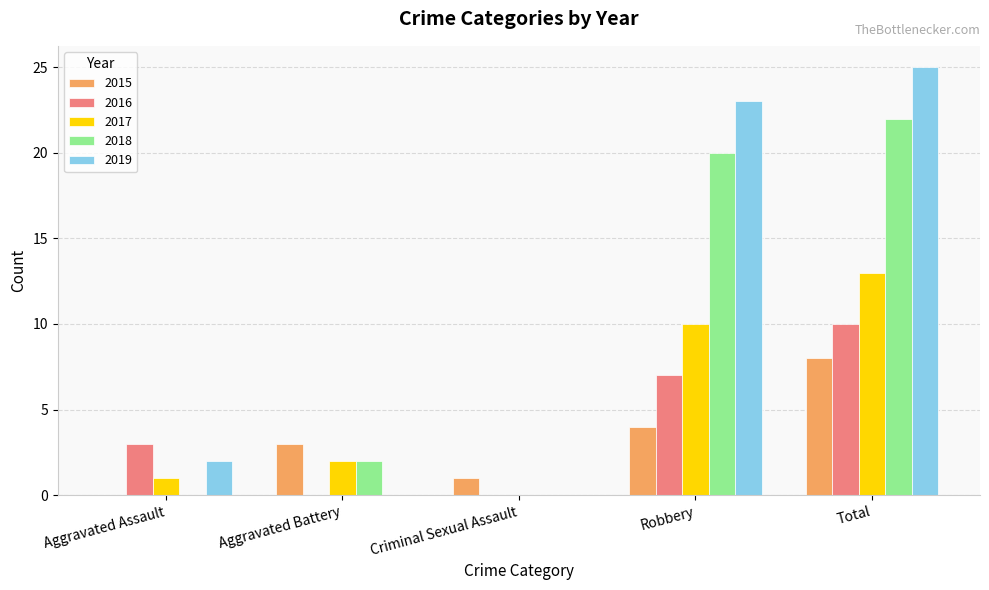

What is the difference between the 2016 values at Robbery and Criminal Sexual Assault?

7